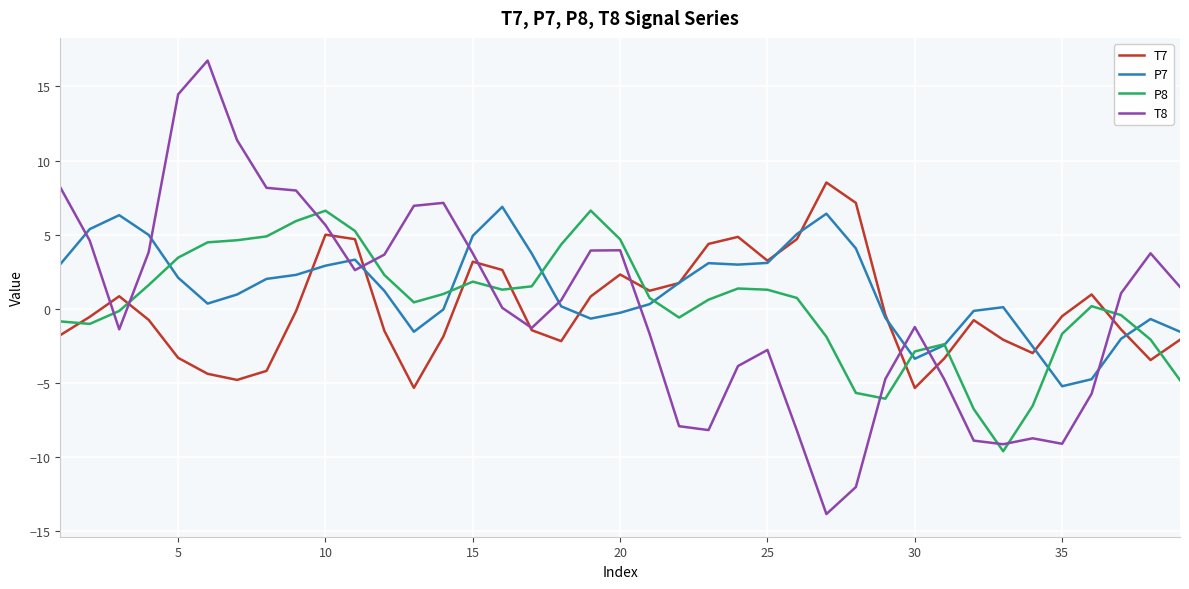

Which series has the widest spread of values?

T8